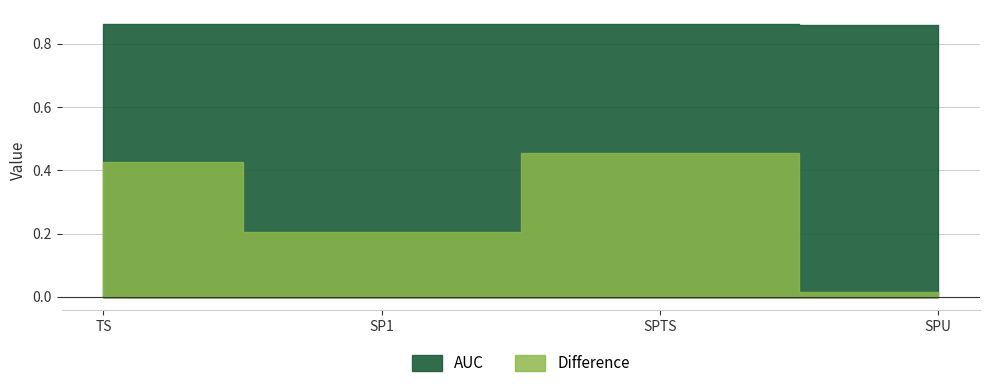

What is the total value across all series at SP1?

1.1